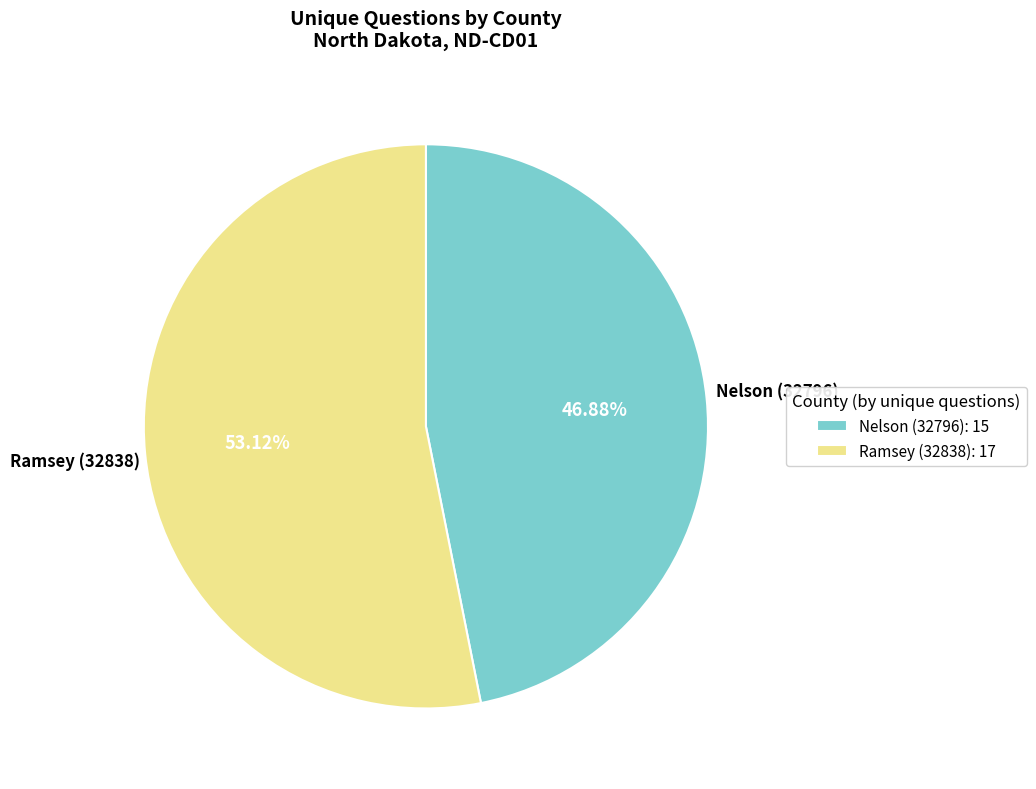

To the nearest percent, what is the average slice percentage?

50%